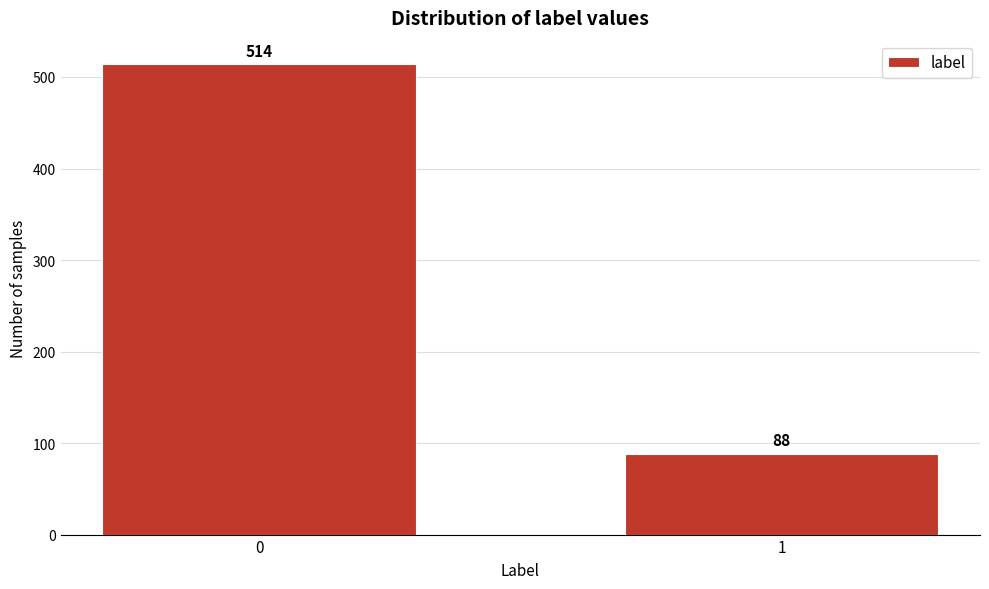

Reading left to right, extract all data points from this chart.

514	88